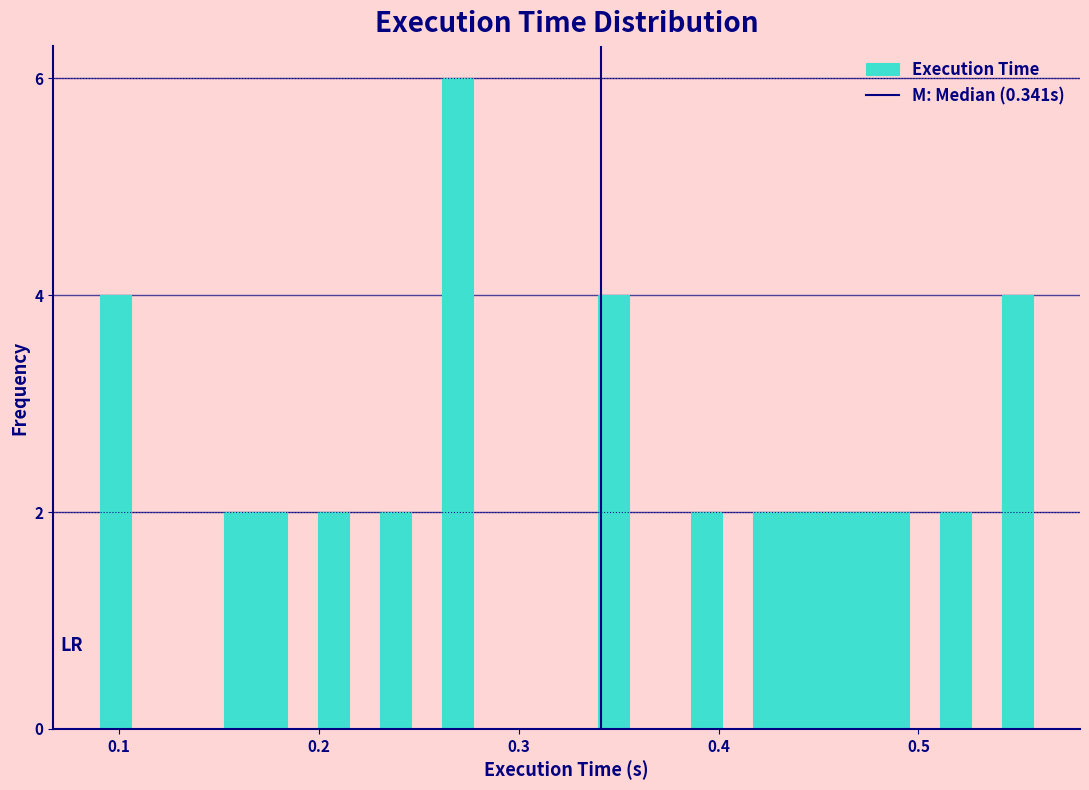

Around what value on the x-axis is the tallest bar? Give the approximate position of its centre, as read against the axis.

0.27